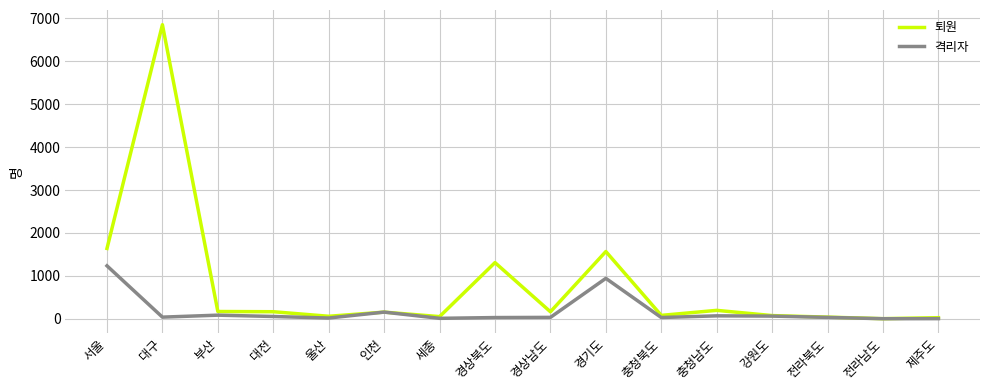

How many categories are shown in the chart?

16